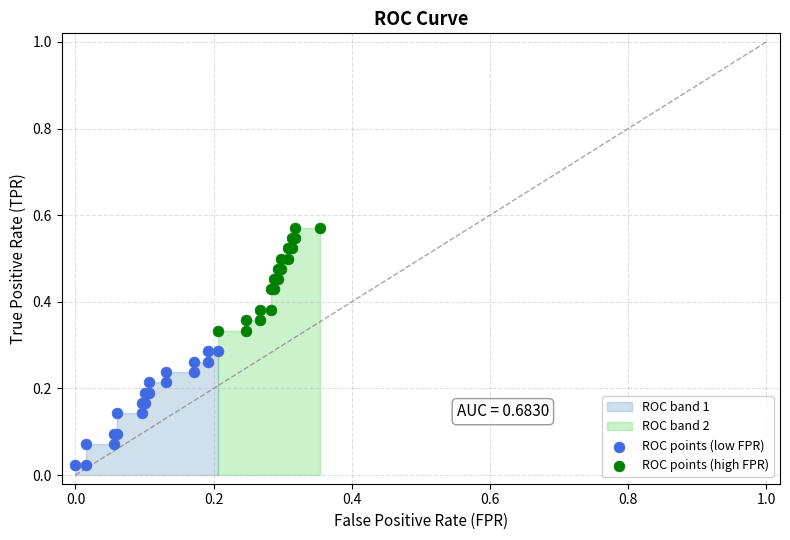

Which series has the largest Y range (max minus min)?

ROC points (low FPR)